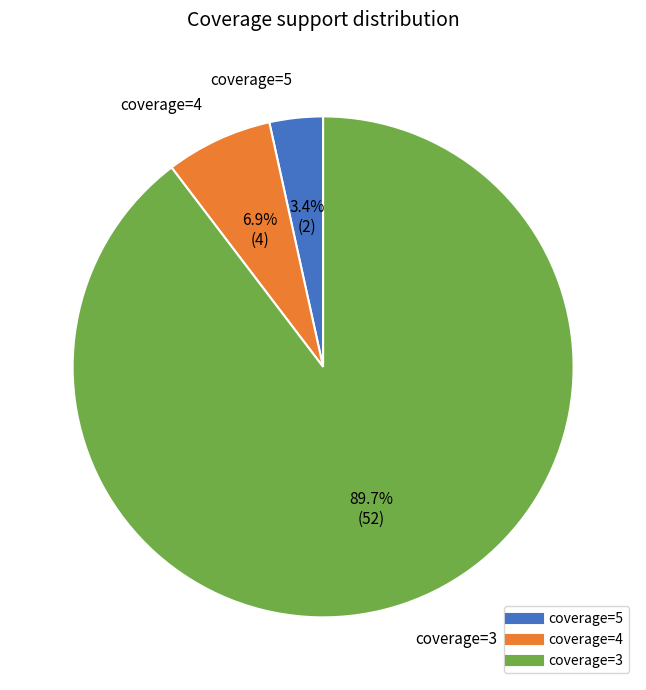

How many slices are in this pie chart?

3